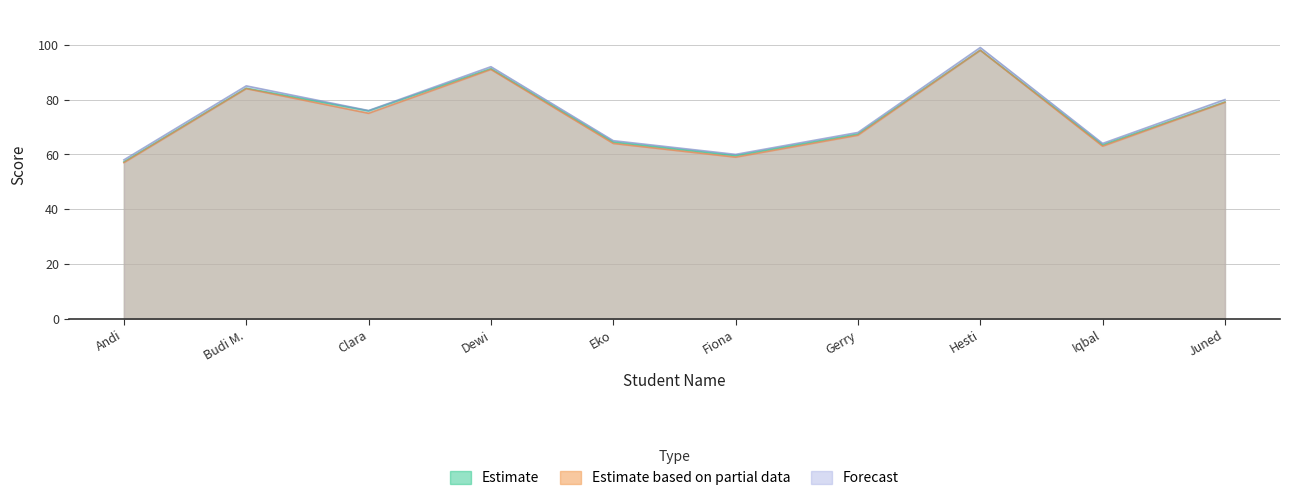

True or false: Pembulatan Ke Atas and Pembulatan Ke Bawah intersect in this chart.

False